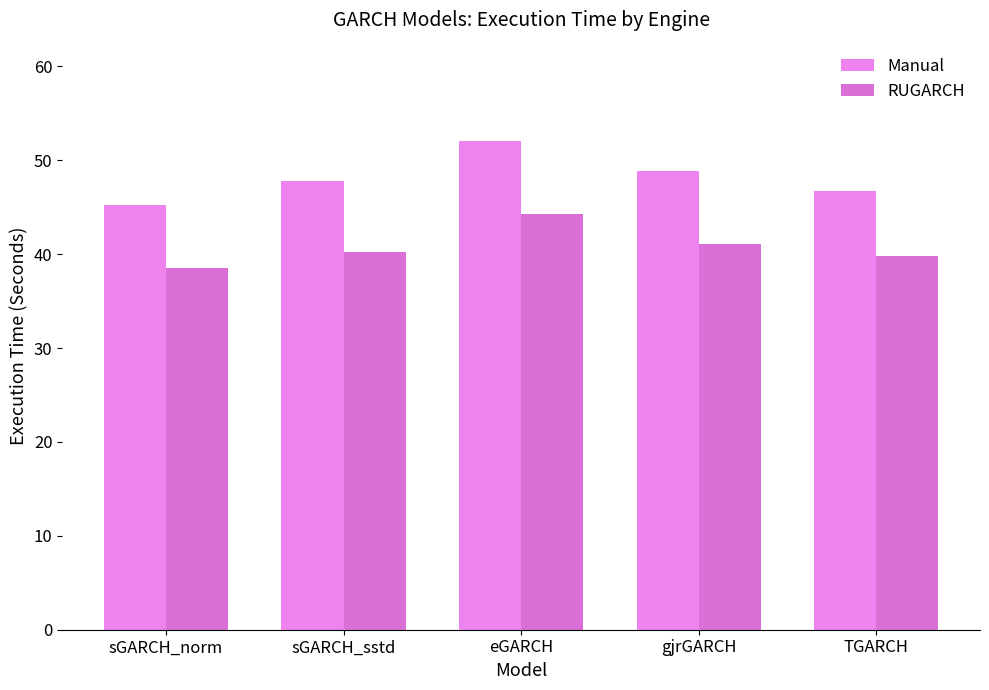

What is the difference between the RUGARCH values at sGARCH_norm and eGARCH?

5.8